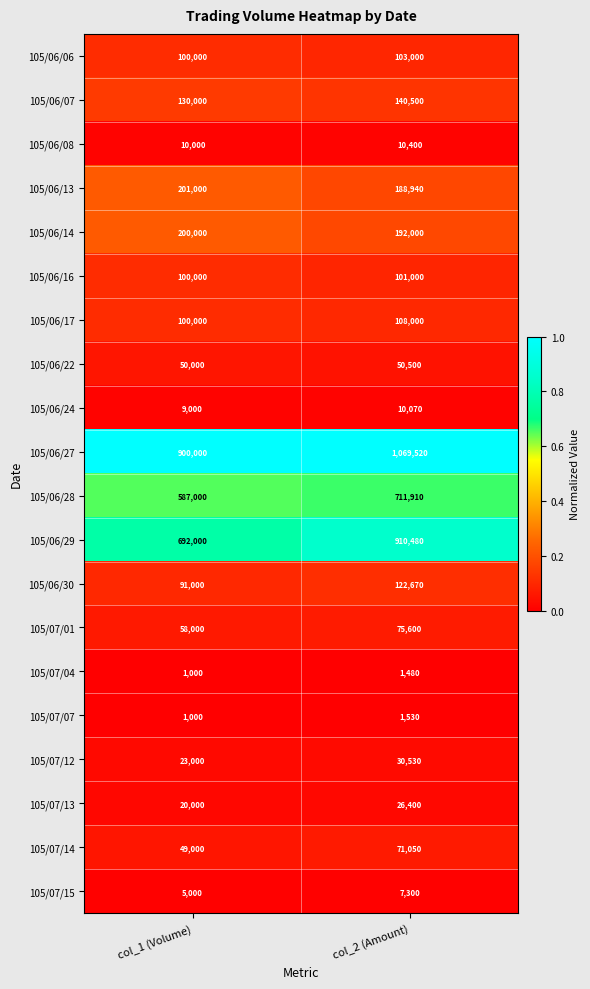

Read the 105/06/28 value at col_1 (Volume), to the nearest 10.

587000